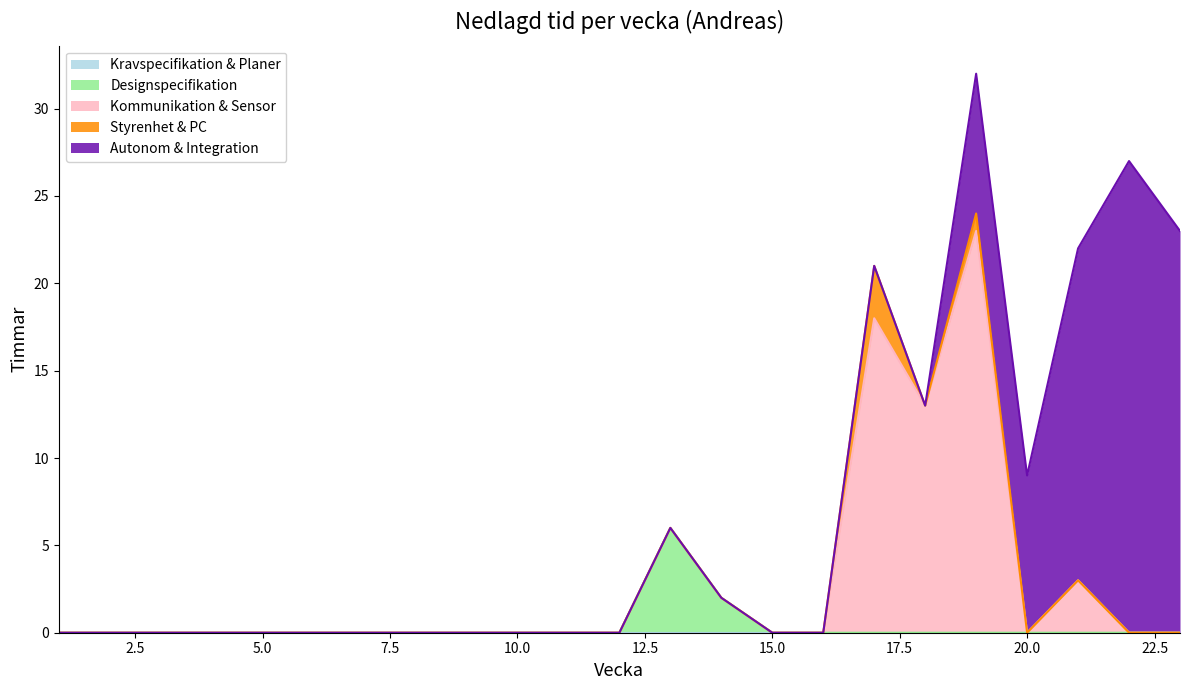

Rank the series at 13 from highest to lowest value.

Designspecifikation, Kravspecifikation & Planer, Kommunikation & Sensor, Styrenhet & PC, Autonom & Integration